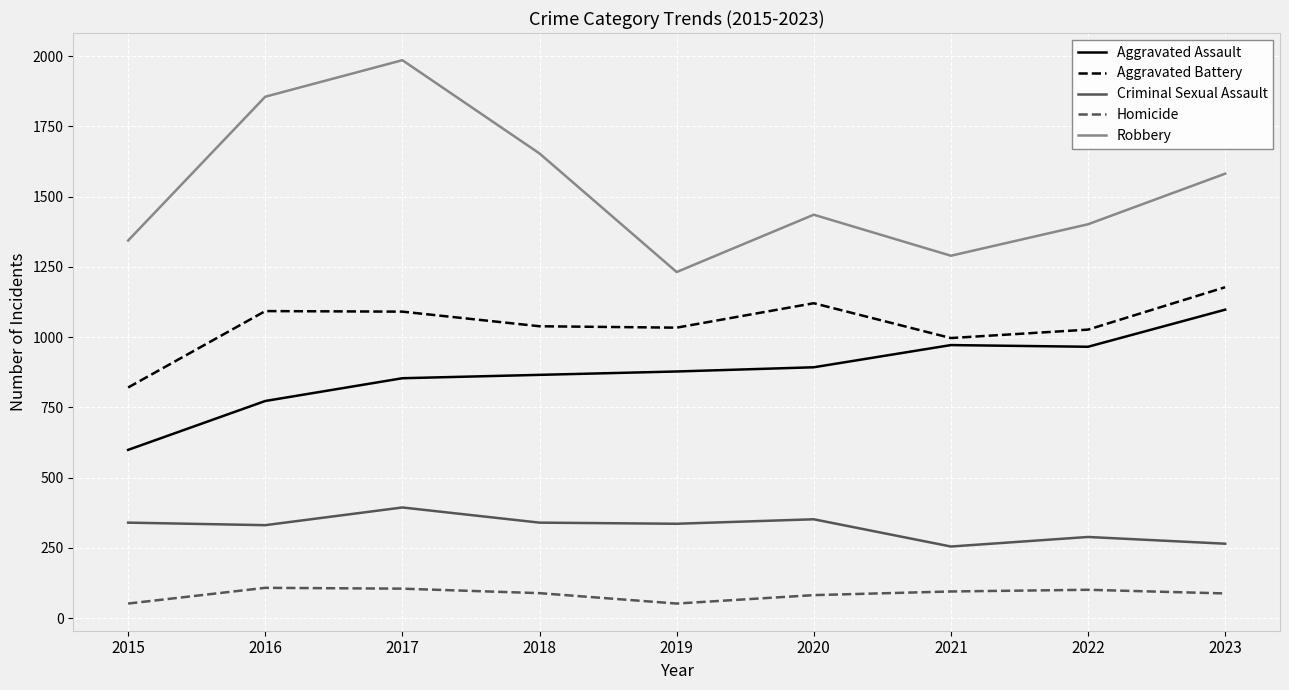

The value of Aggravated Assault at 2017 is 854. True or false?

True